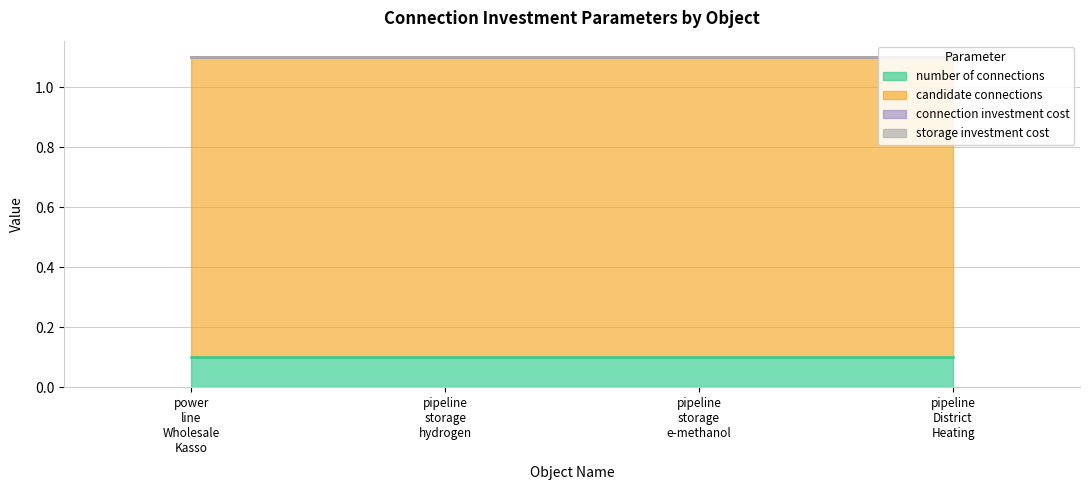

The value of candidate_connections at pipeline_storage_hydrogen is 0.5. True or false?

False